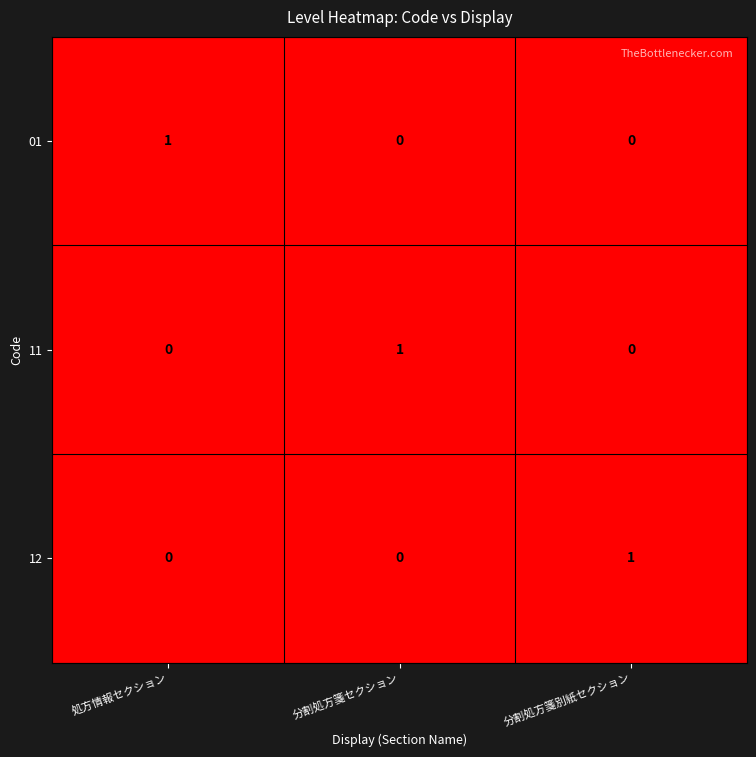

Reading left to right, list all the values displayed in this chart.

01: 処方情報セクション=1	分割処方箋セクション=0	分割処方箋別紙セクション=0
11: 処方情報セクション=0	分割処方箋セクション=1	分割処方箋別紙セクション=0
12: 処方情報セクション=0	分割処方箋セクション=0	分割処方箋別紙セクション=1